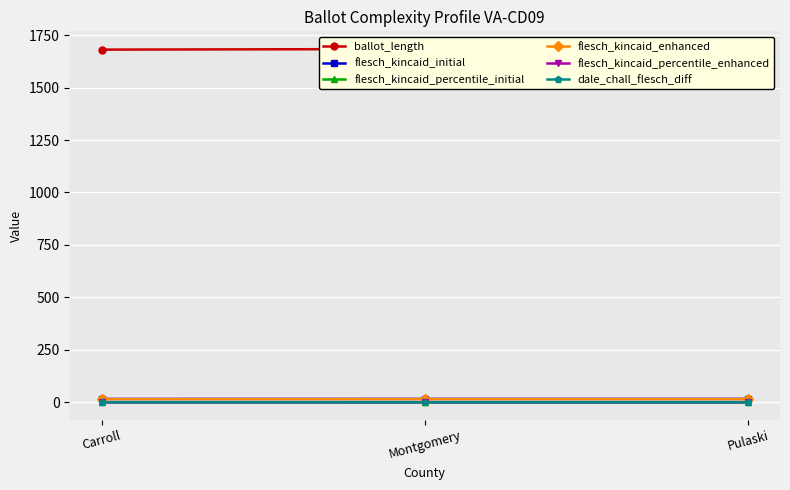

Which series changed the most between Carroll and Montgomery?

ballot_length